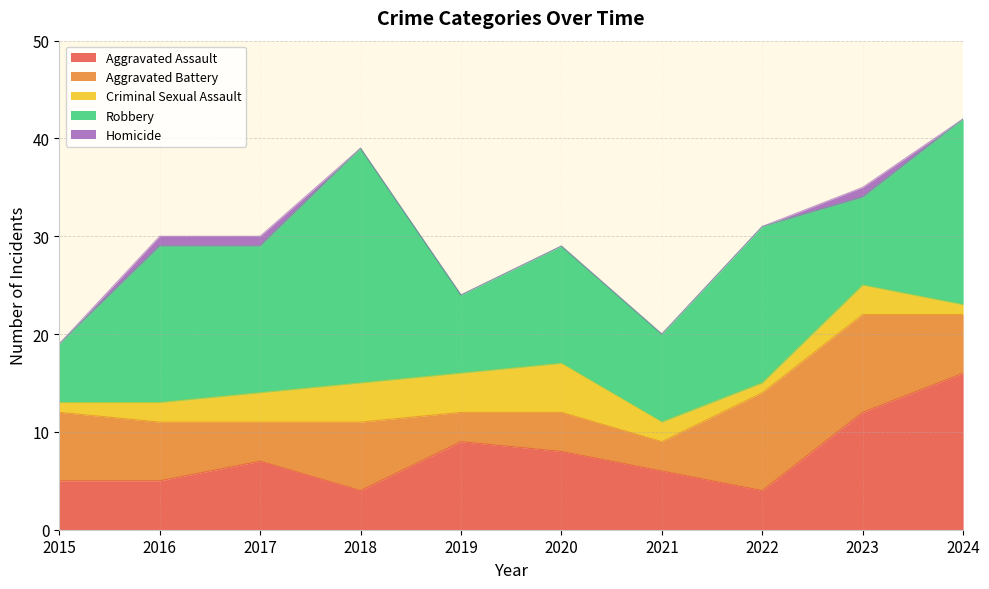

How many lines are shown in the chart?

5